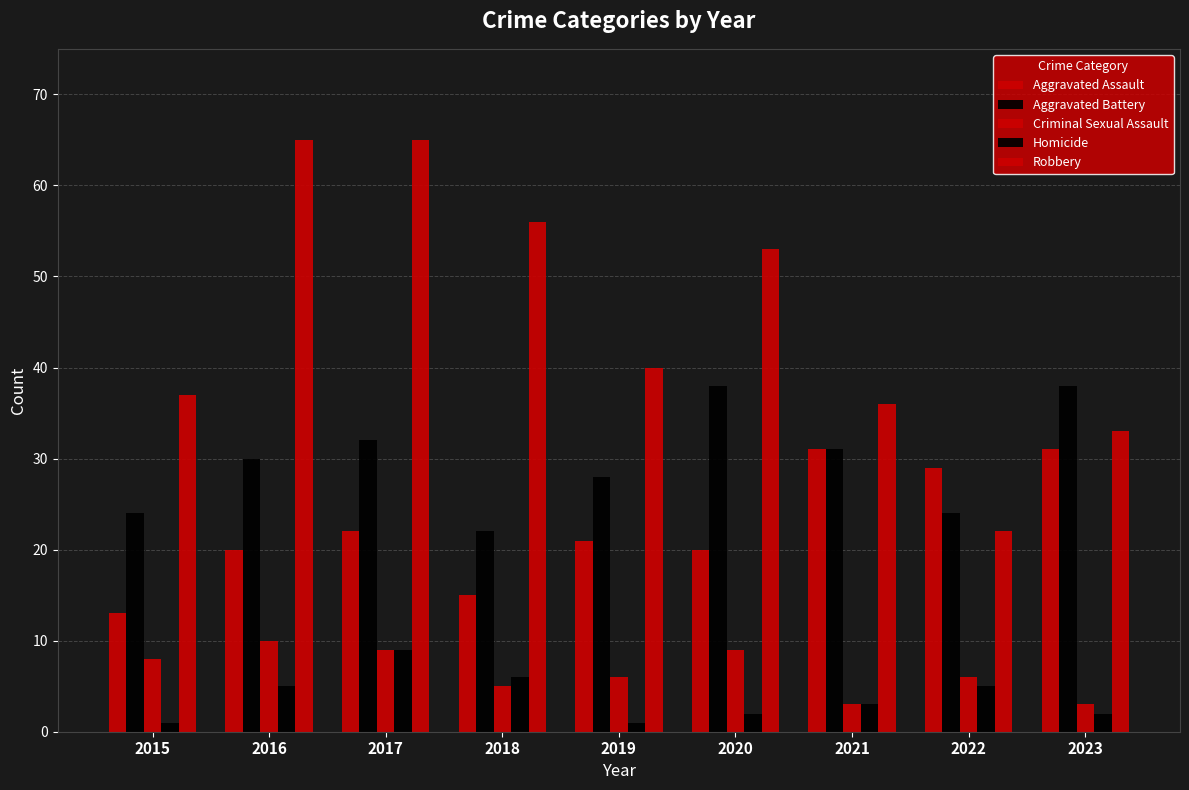

How many data points in Aggravated Assault are less than 21?

4